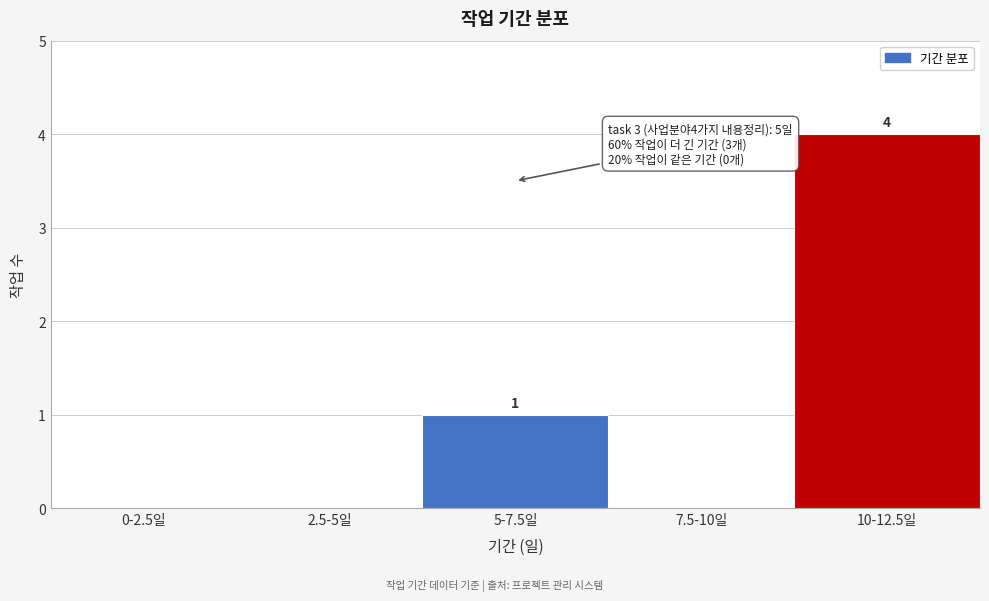

Reading left to right, extract all data points from this chart.

0-2.5일=0	2.5-5일=0	5-7.5일=1	7.5-10일=0	10-12.5일=4